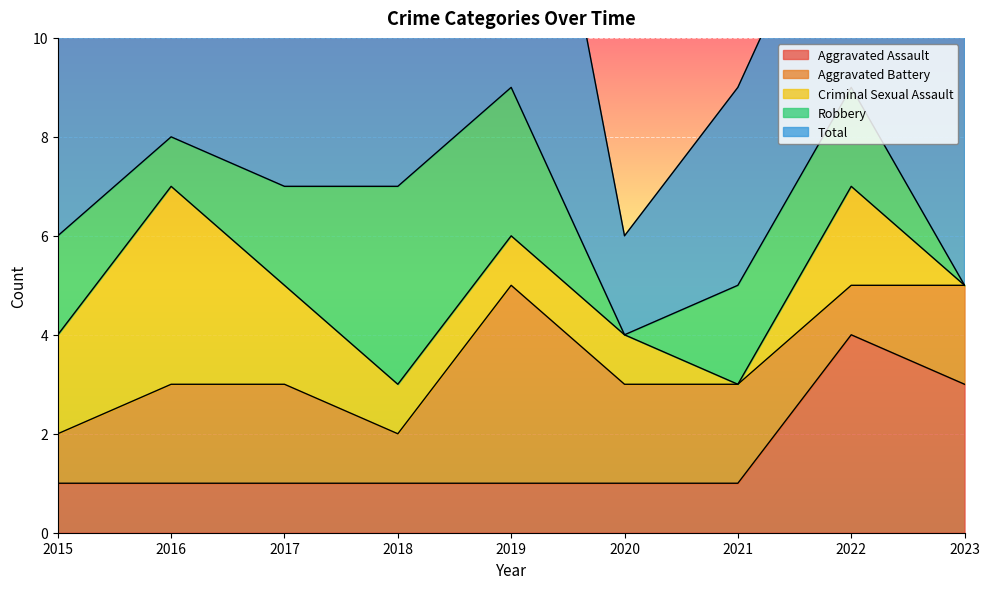

What is the value of the Aggravated Battery point at the 6th from the left?

2